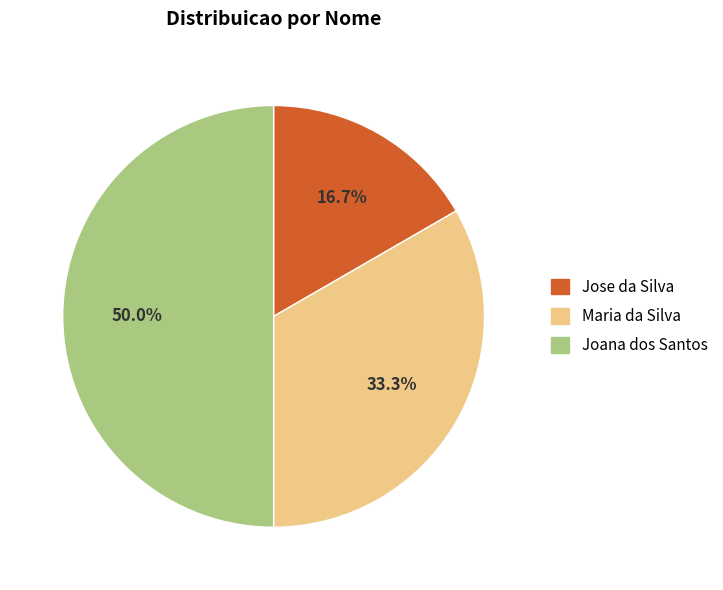

Approximately how many times larger is the value at Maria da Silva compared to Joana dos Santos?

0.7